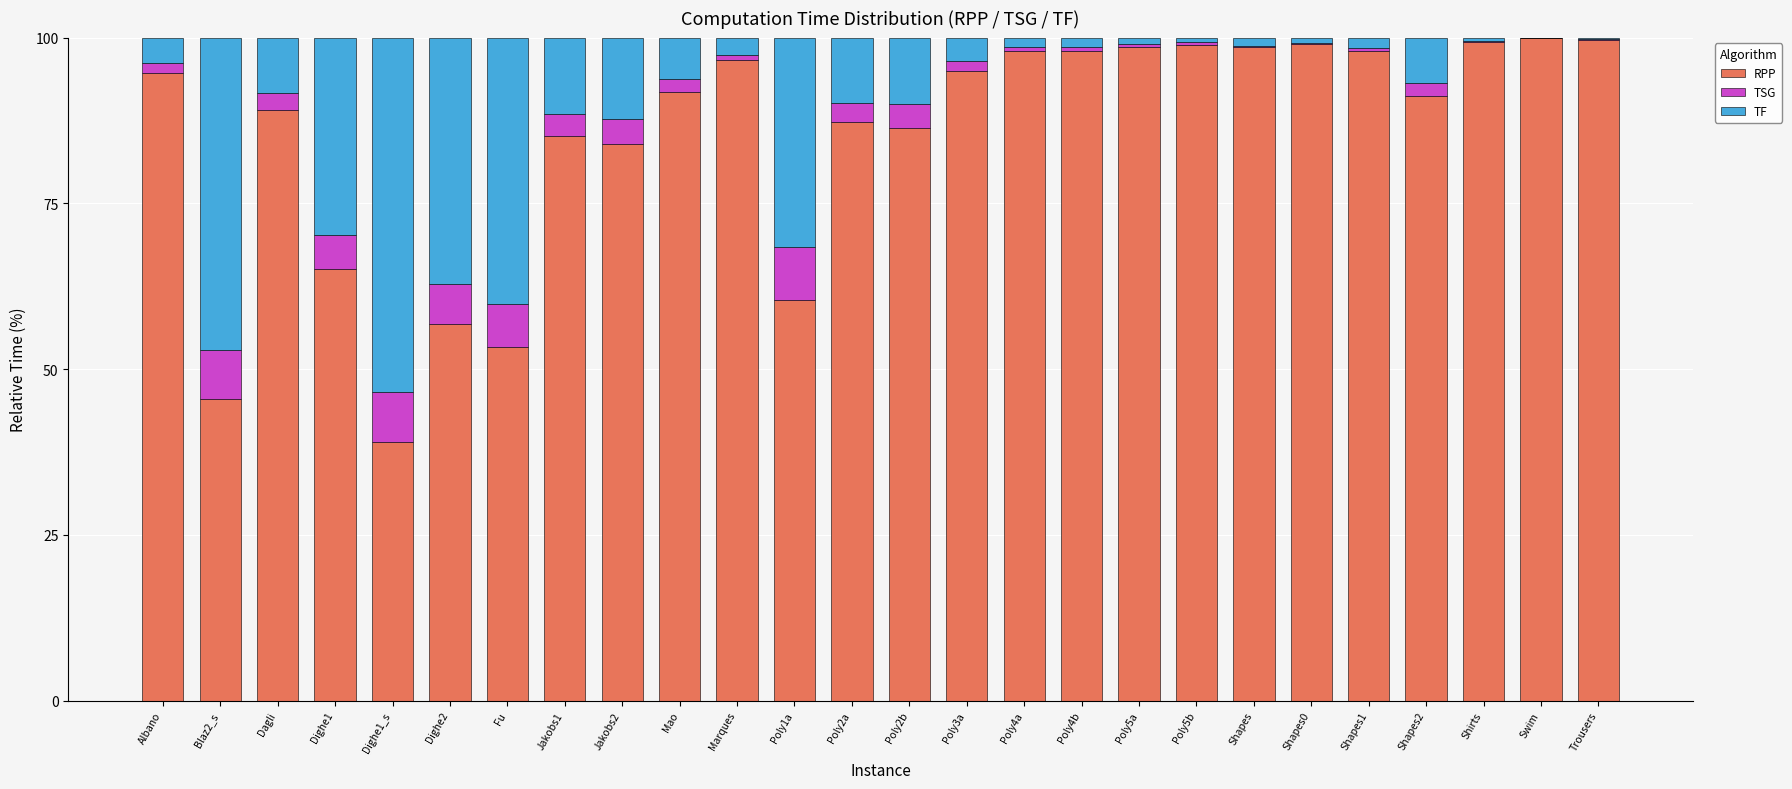

What is the sum of all RPP values?

2209.1